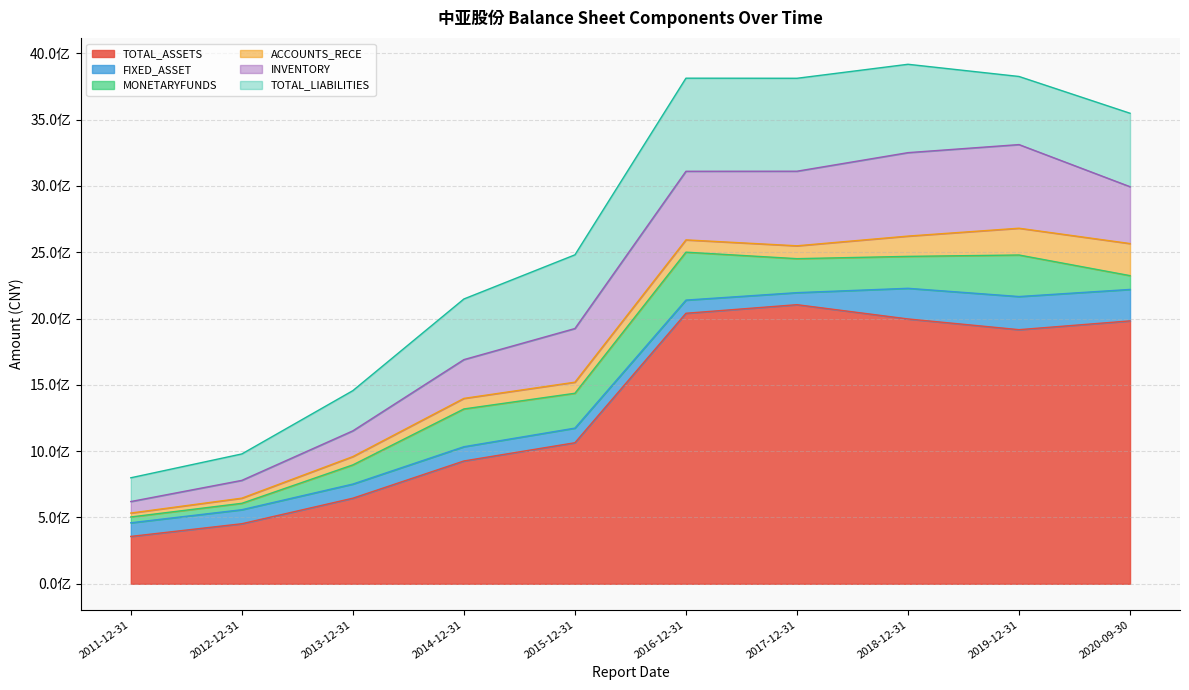

Where is the first local minimum for MONETARYFUNDS?

2015-12-31